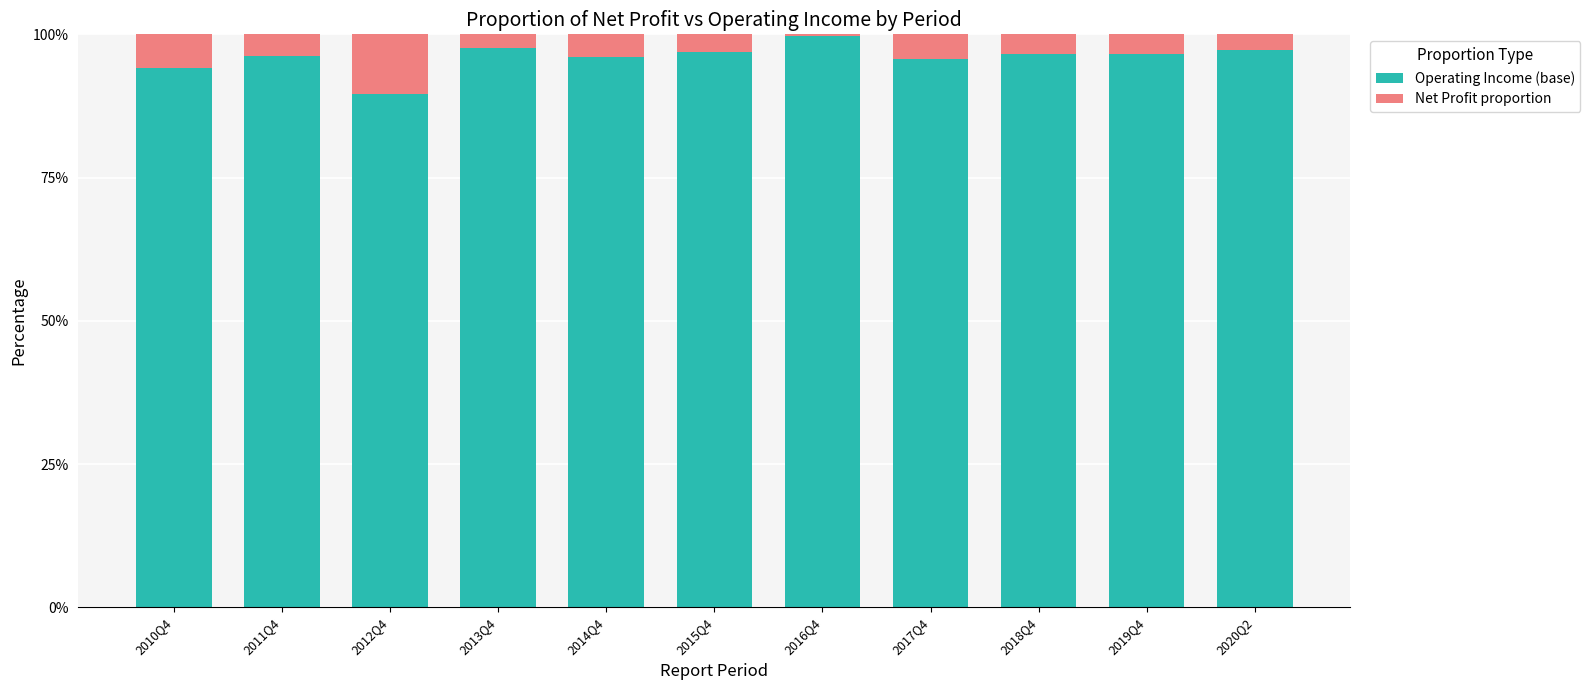

What is the total value across all series at 2010Q4?

100.0